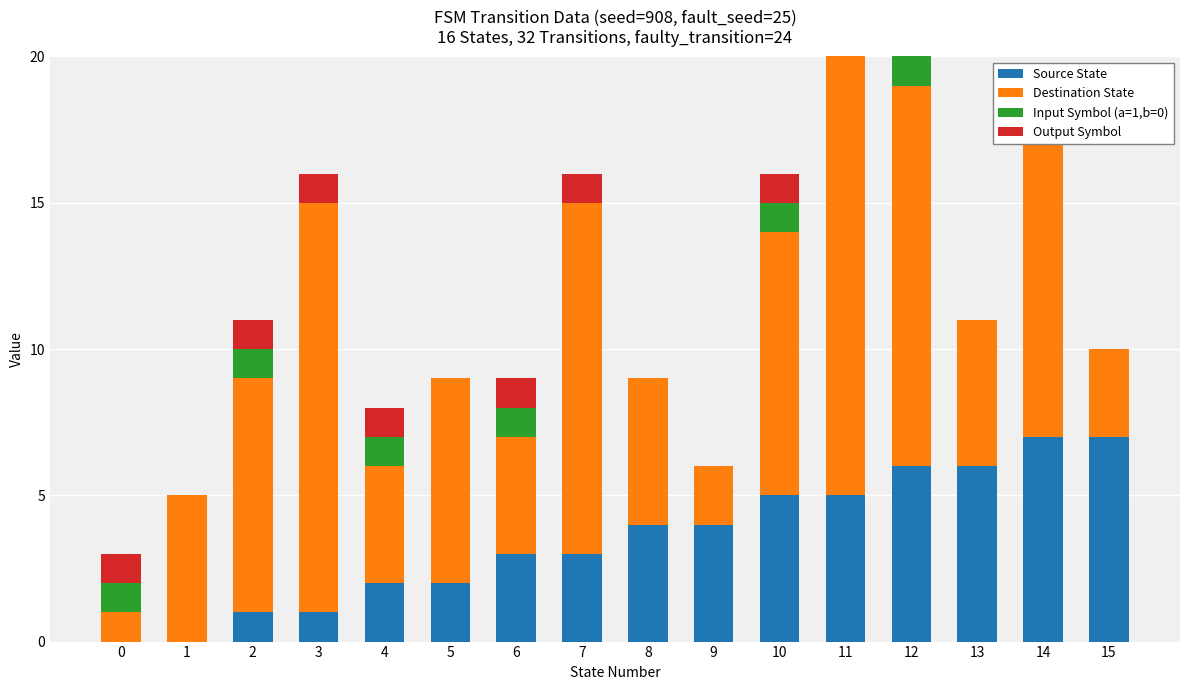

What is the total value across all series at 5?

9